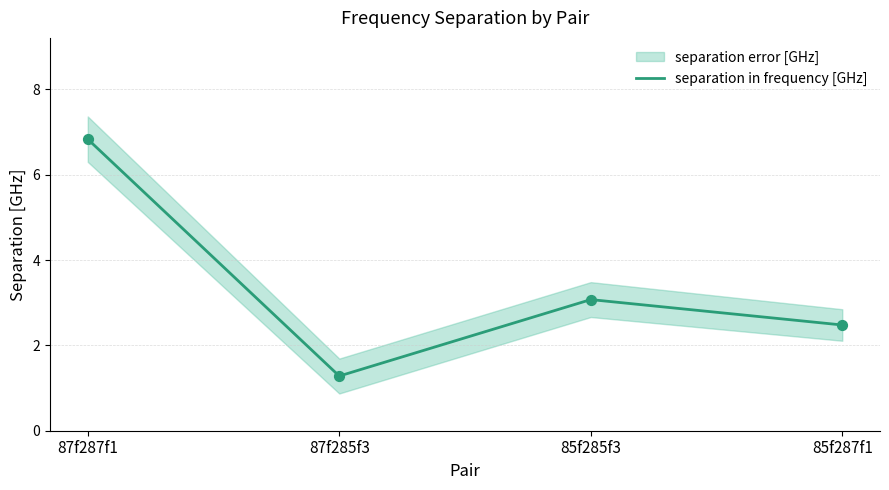

What is the change in value from 87f285f3 to 85f285f3?

+1.8